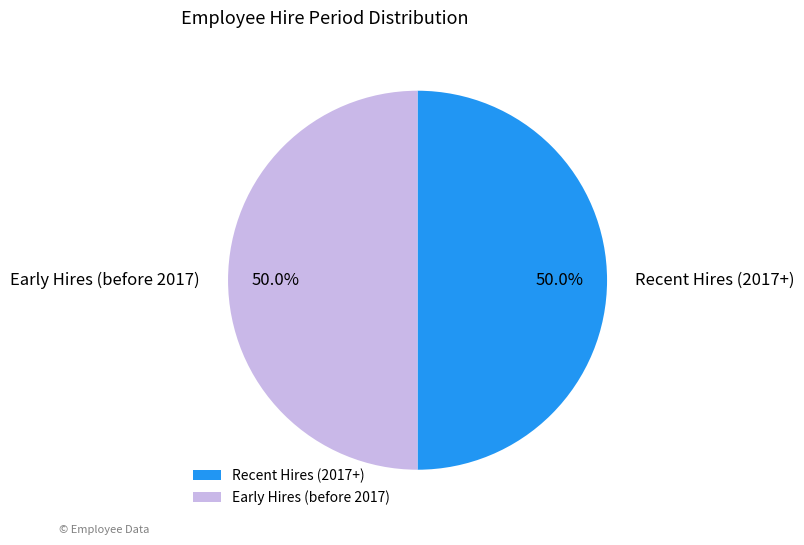

What portion of the pie excludes Early Hires (before 2017)?

50.0%